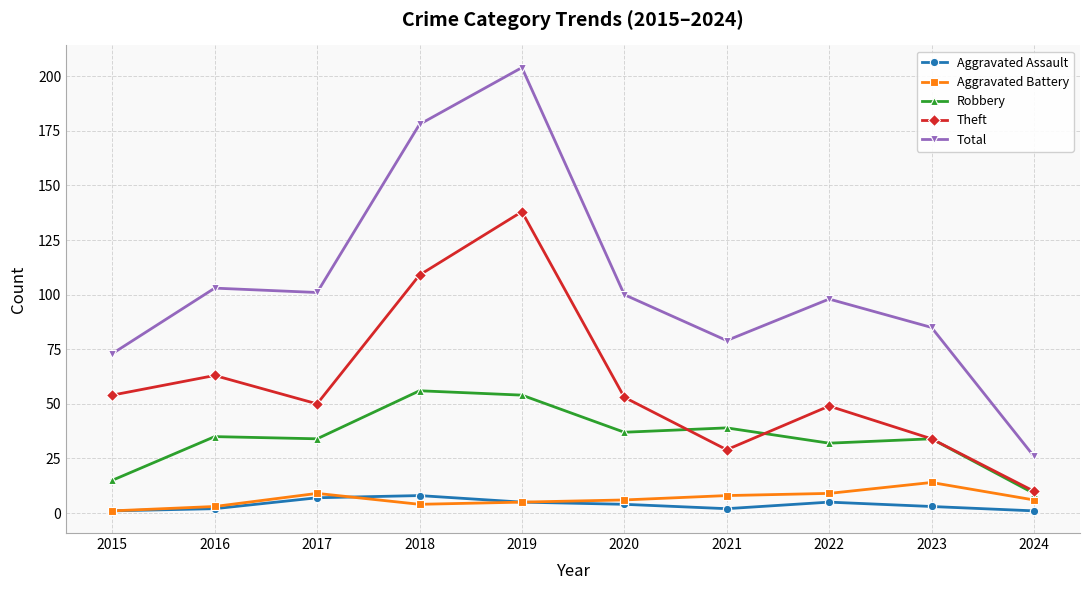

Count the number of data series in this chart.

5